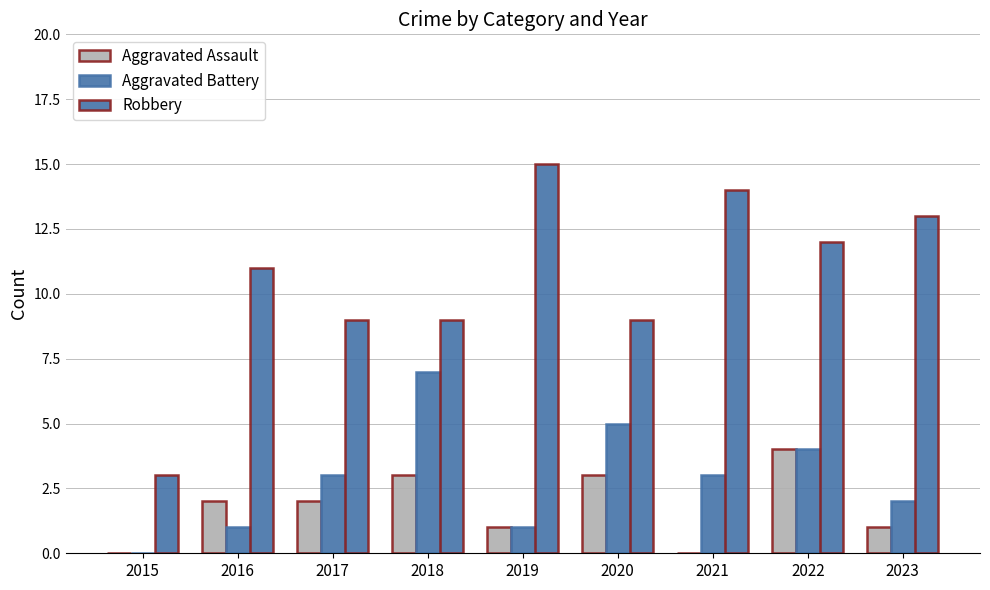

True or false: Aggravated Battery has a value of 4 at 2023.

False